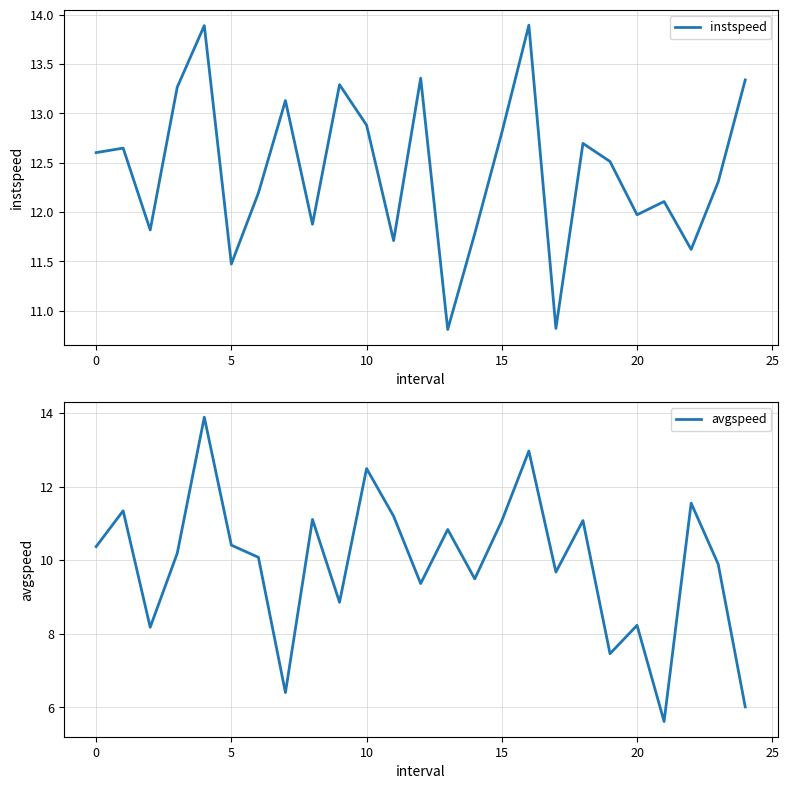

Is this an area chart (filled region under the line)?

No